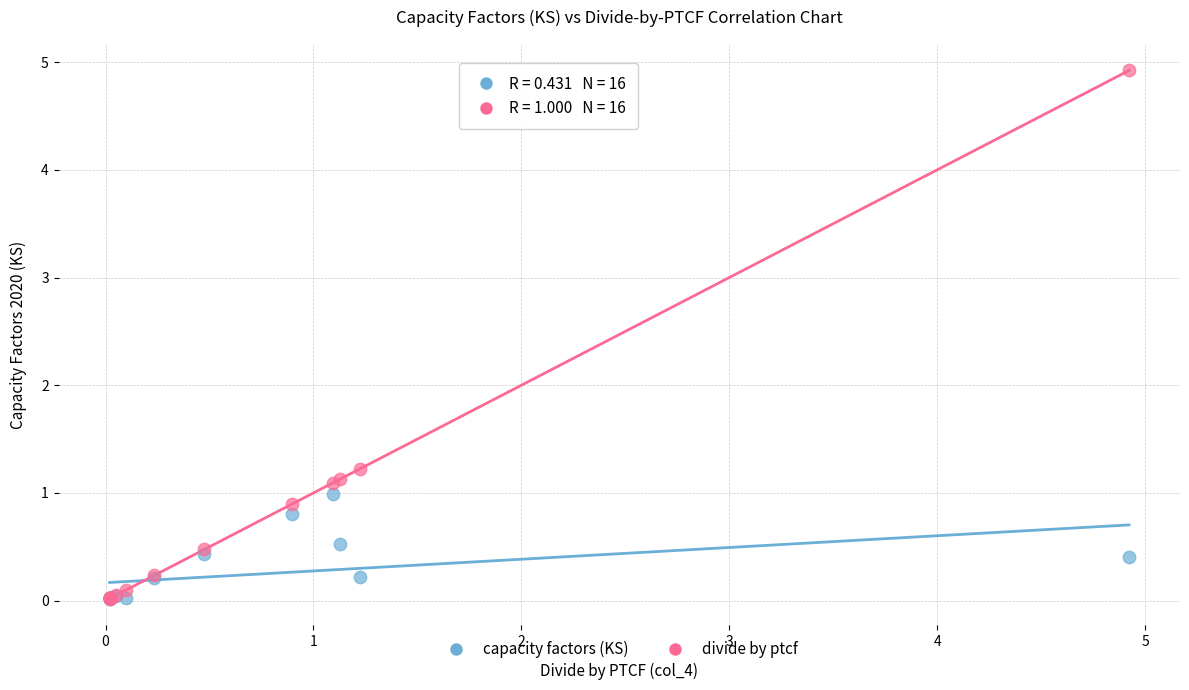

In the divide by ptcf series, what Y value is closest to 2?

1.2